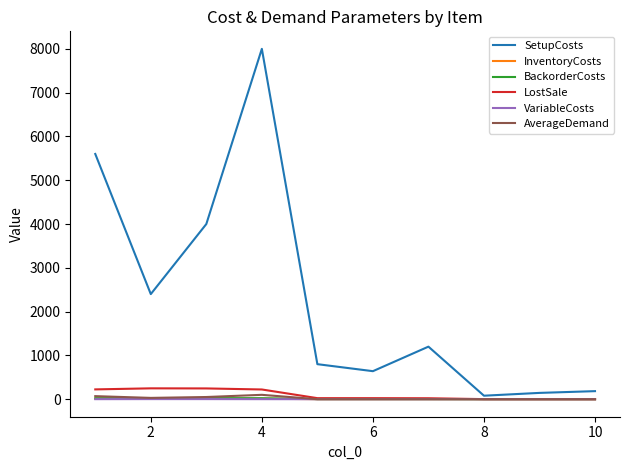

What is the difference between the maximum and minimum values in the VariableCosts series?

2.4